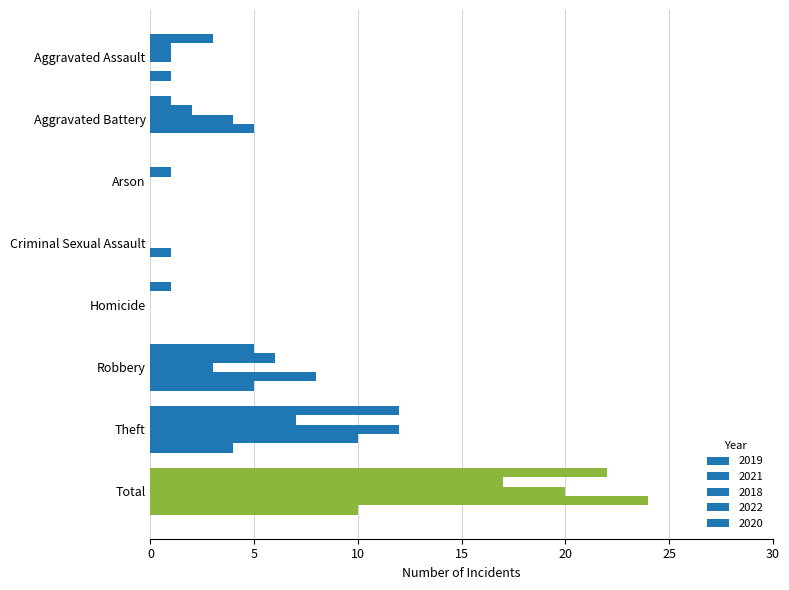

How many distinct data groups are displayed?

5